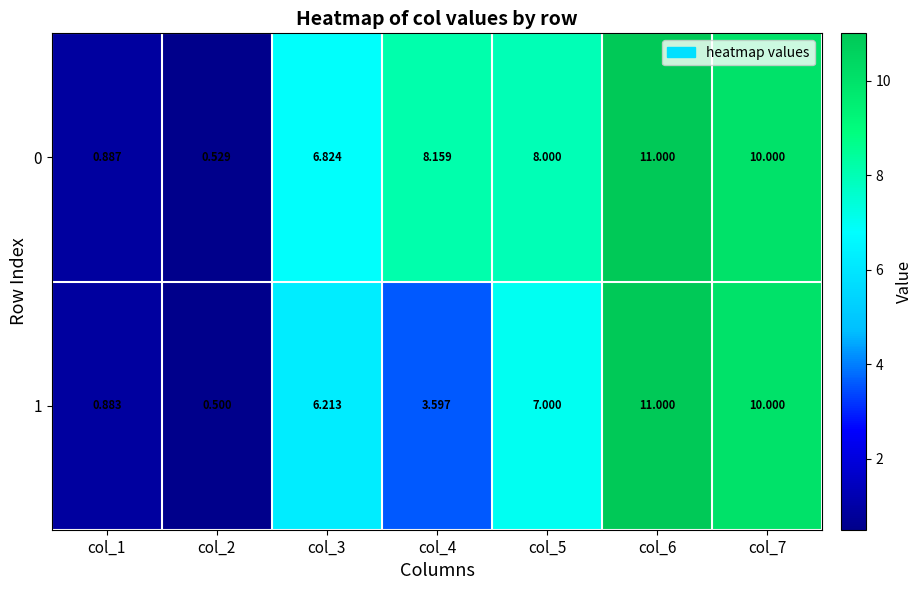

Is the value of 0 at col_1 greater than the value of 1 at col_7?

No